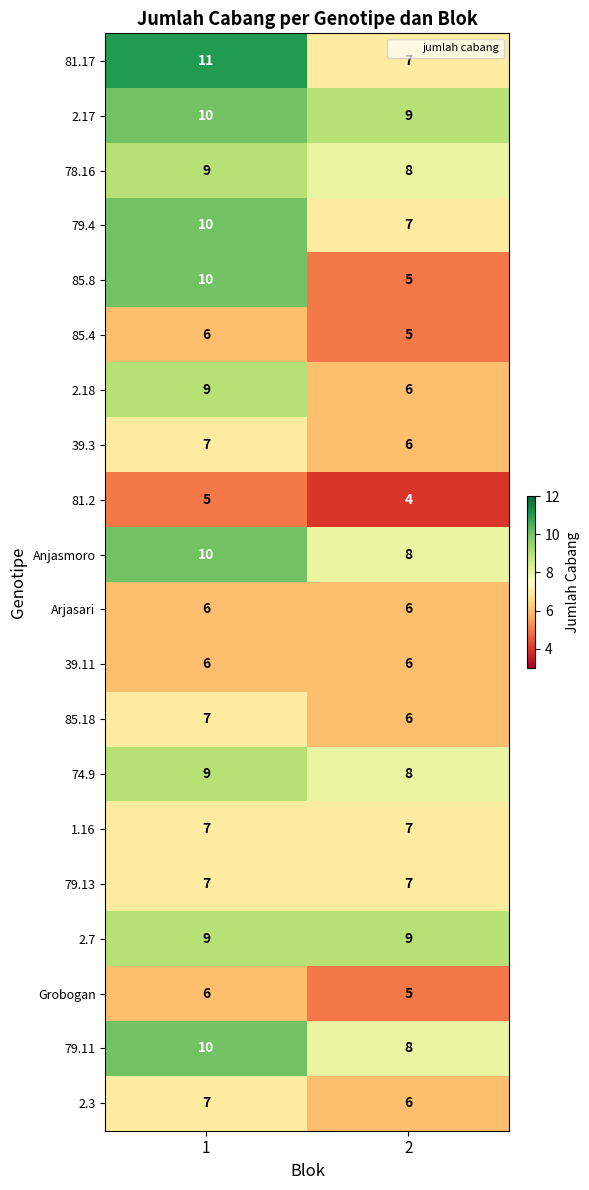

What is the sum of the 81.17 values at 2 and 1?

18